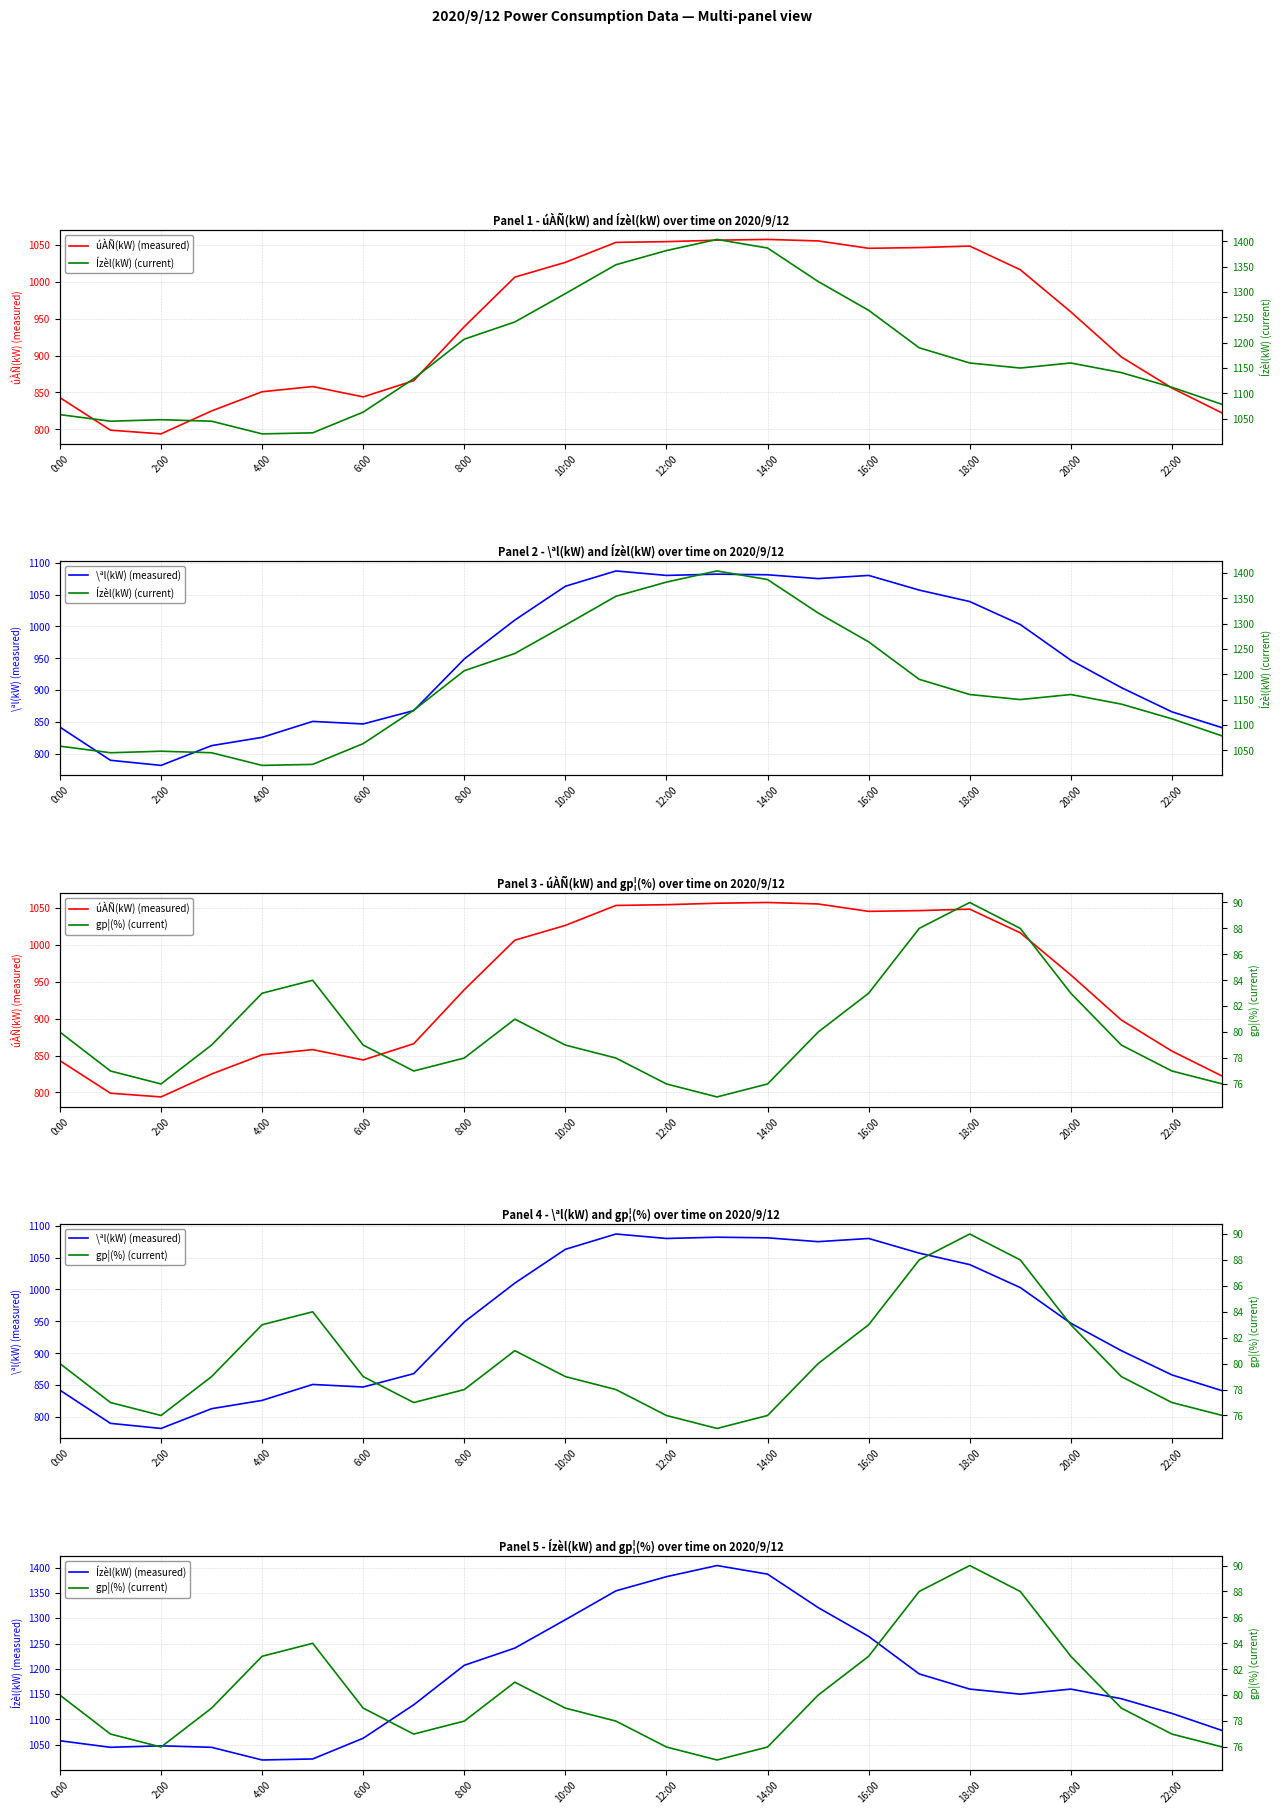

At which label does gp¦(%) (current) reach its minimum?

13